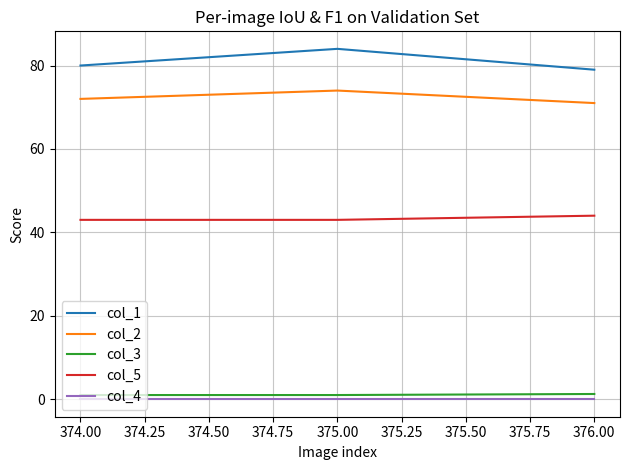

True or false: col_2 has a value of 102.2 at 374.00.

False